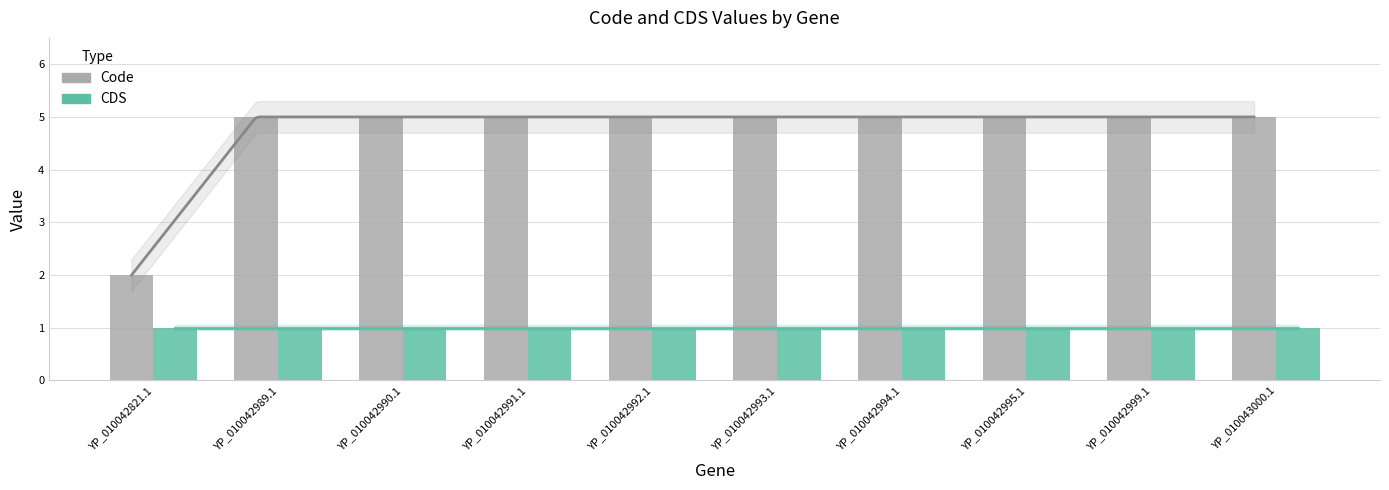

What is the label of the 6th bar from the right?

YP_010042992.1